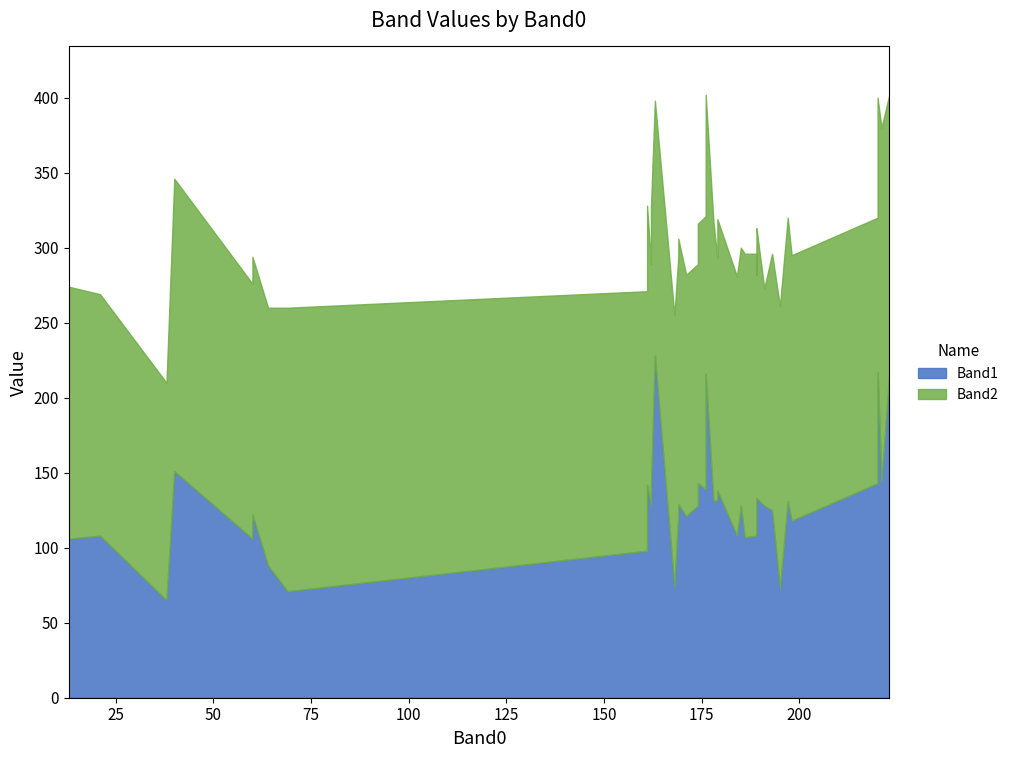

At how many categories does at least one series exceed 201?

5